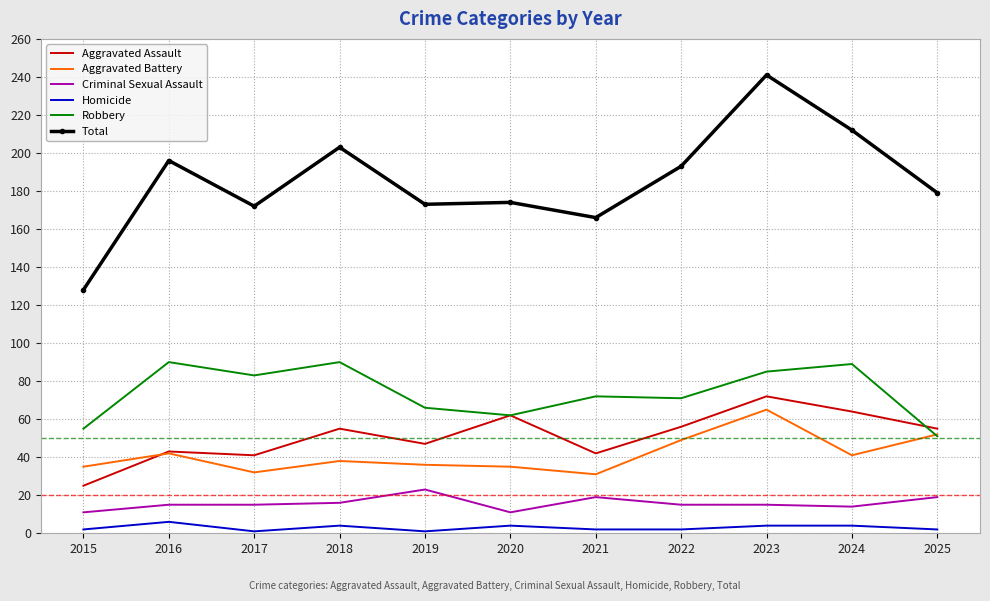

Between 2020 and 2022, which series saw the biggest shift?

Total